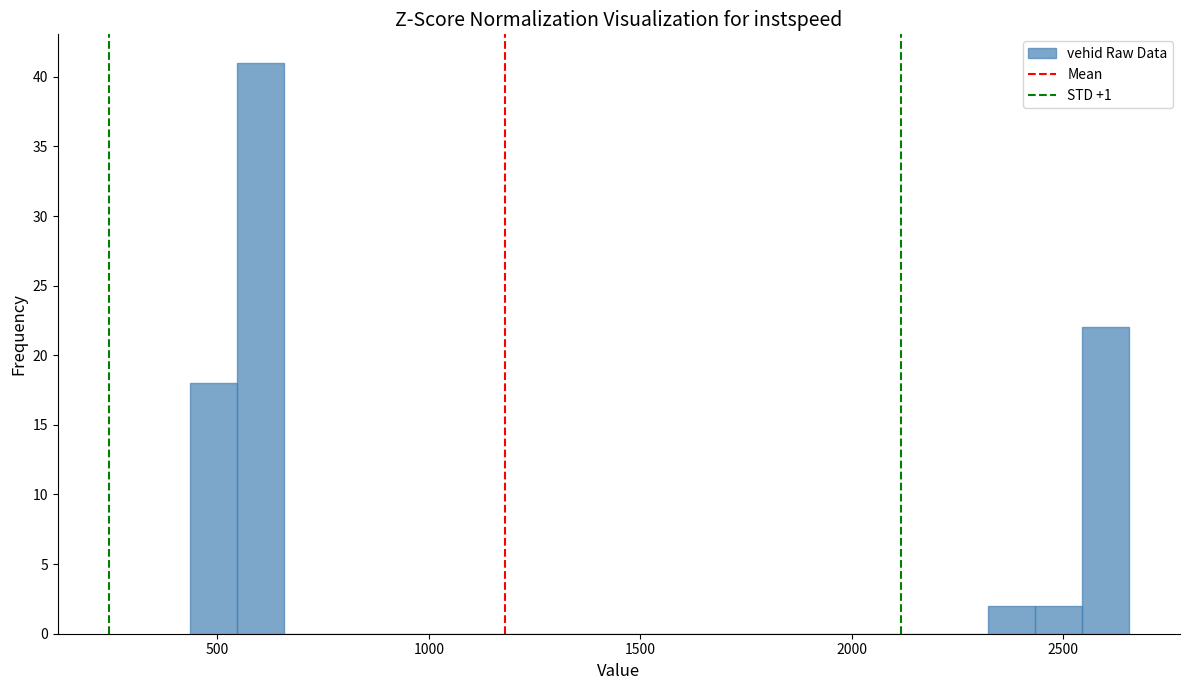

Read against the x-axis, roughly where is the centre of the tallest bar?

600